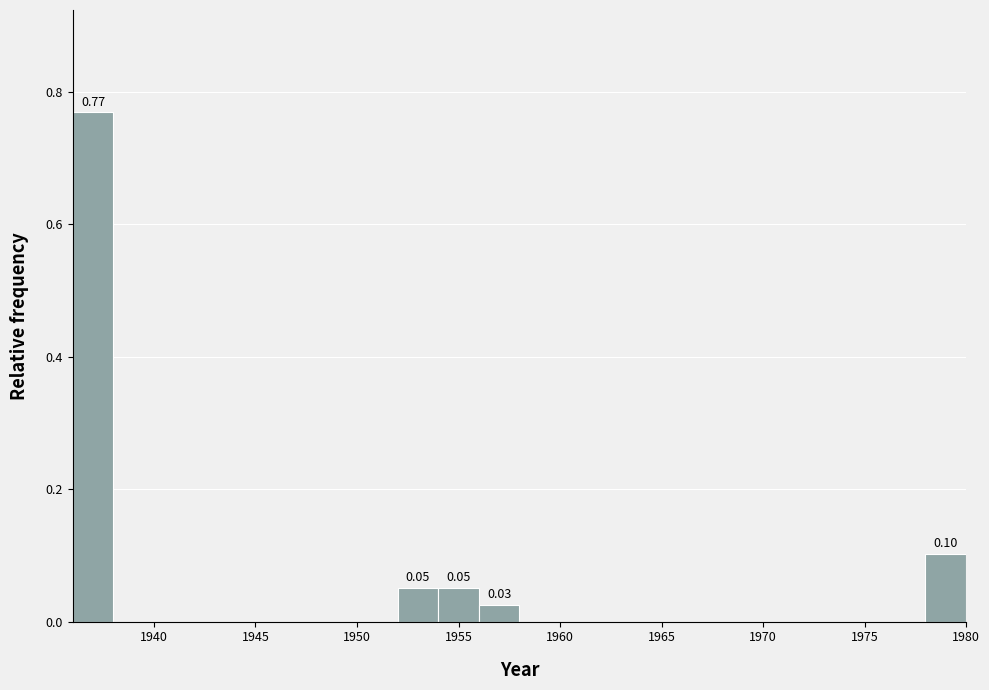

Over which range of the x-axis is the bar tallest?

1936 to 1938